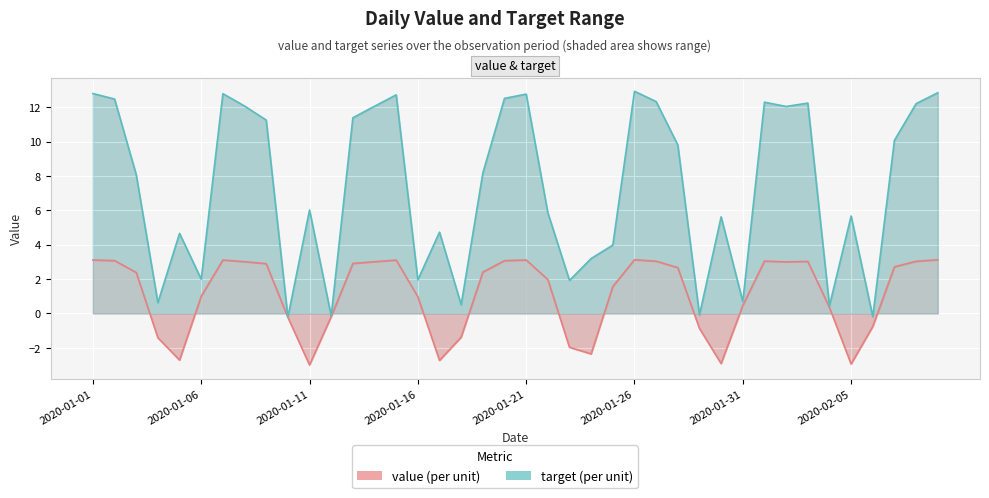

What is the difference between the value values at 2020-01-26 and 2020-01-11?

6.1